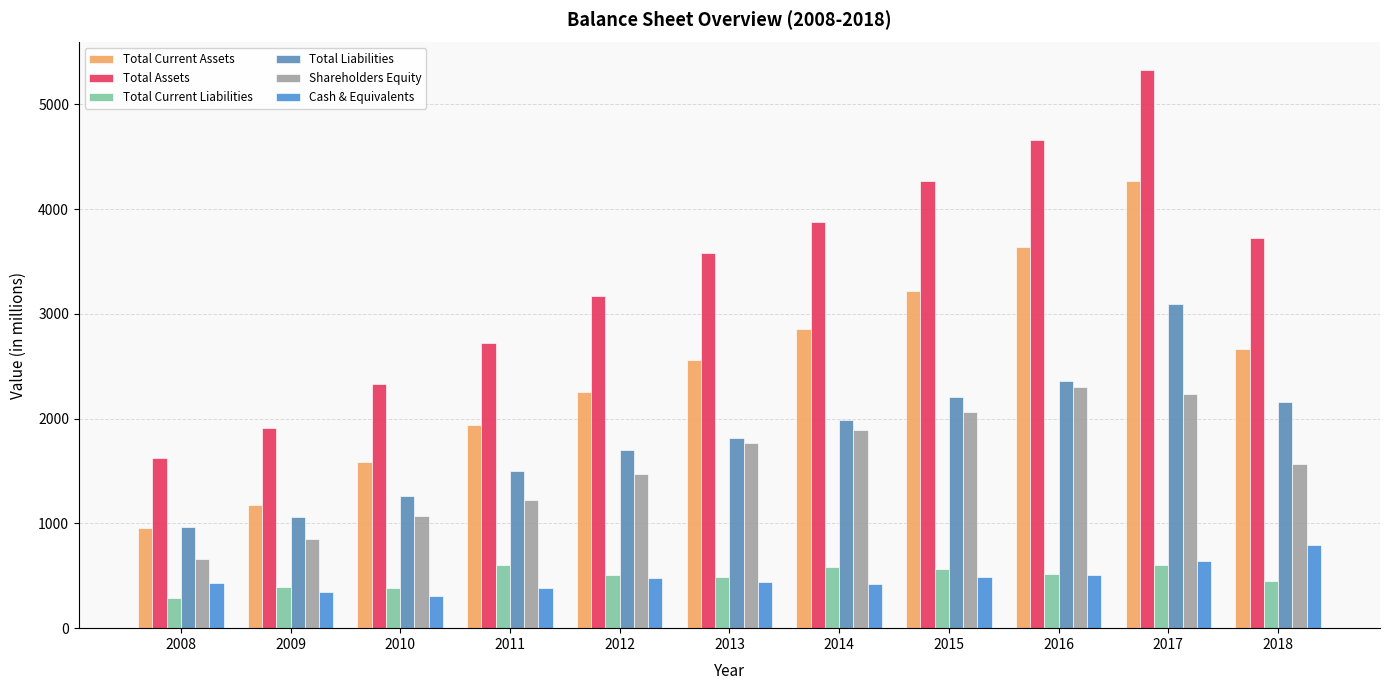

Which category has the highest value in the Total Current Assets series?

2017